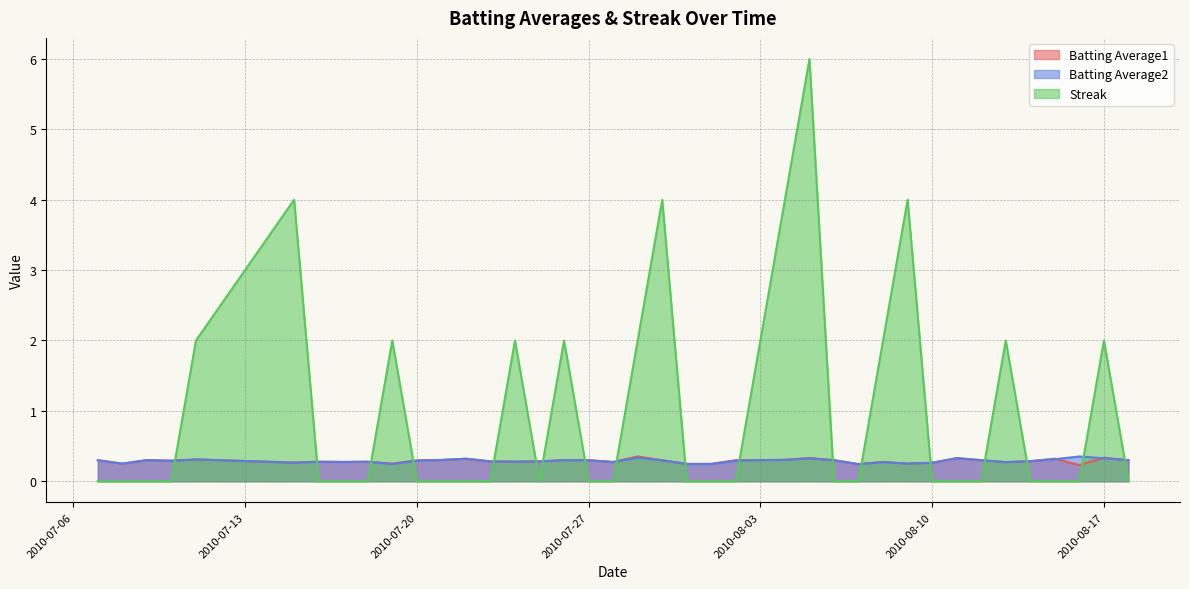

What is the average value of the Batting Average1 series?

0.3